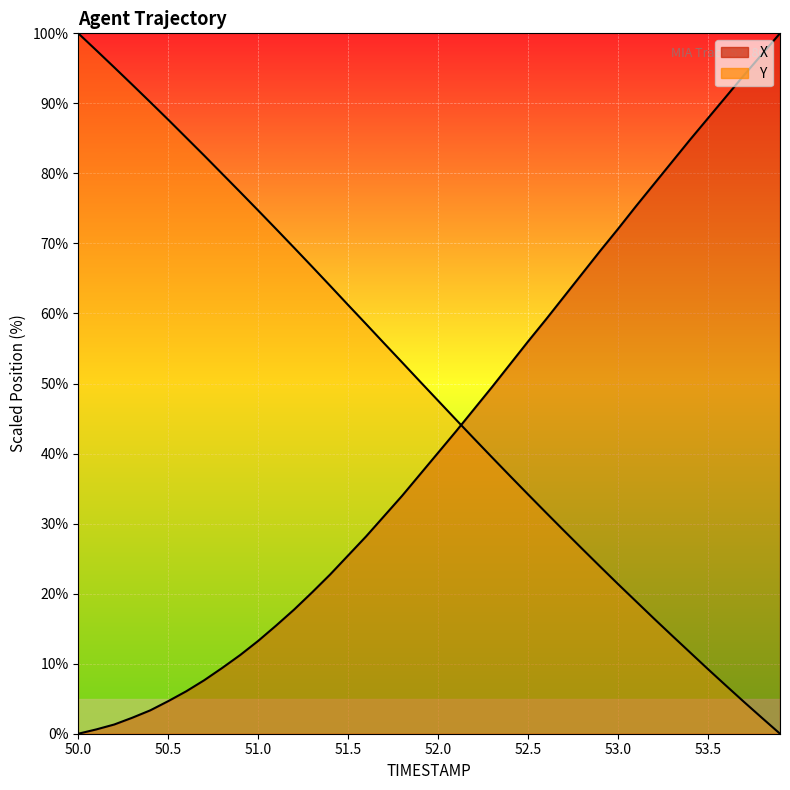

Reading right to left, list all the values displayed in this chart.

X: 53.9=100.0	53.8=97.0	53.7=94.0	53.6=91.0	53.5=87.9	53.4=84.8	53.3=81.7	53.2=78.5	53.1=75.3	53.0=72.1	52.9=68.9	52.8=65.7	52.7=62.4	52.6=59.2	52.5=56.0	52.4=52.8	52.3=49.5	52.2=46.4	52.1=43.2	52.0=40.1	51.9=37.1	51.8=34.0	51.7=31.1	51.6=28.2	51.5=25.5	51.4=22.7	51.3=20.2	51.2=17.7	51.1=15.5	51.0=13.3	50.9=11.2	50.8=9.4	50.7=7.6	50.6=6.1	50.5=4.7	50.4=3.3	50.3=2.3	50.2=1.3	50.1=0.6	50.0=0.0
Y: 53.9=0.0	53.8=2.3	53.7=4.5	53.6=6.9	53.5=9.2	53.4=11.6	53.3=14.0	53.2=16.4	53.1=18.9	53.0=21.4	52.9=23.9	52.8=26.4	52.7=29.0	52.6=31.6	52.5=34.2	52.4=36.8	52.3=39.4	52.2=42.1	52.1=44.8	52.0=47.5	51.9=50.3	51.8=53.0	51.7=55.7	51.6=58.5	51.5=61.2	51.4=64.0	51.3=66.7	51.2=69.4	51.1=72.1	51.0=74.7	50.9=77.3	50.8=79.9	50.7=82.5	50.6=85.1	50.5=87.7	50.4=90.2	50.3=92.7	50.2=95.1	50.1=97.6	50.0=100.0